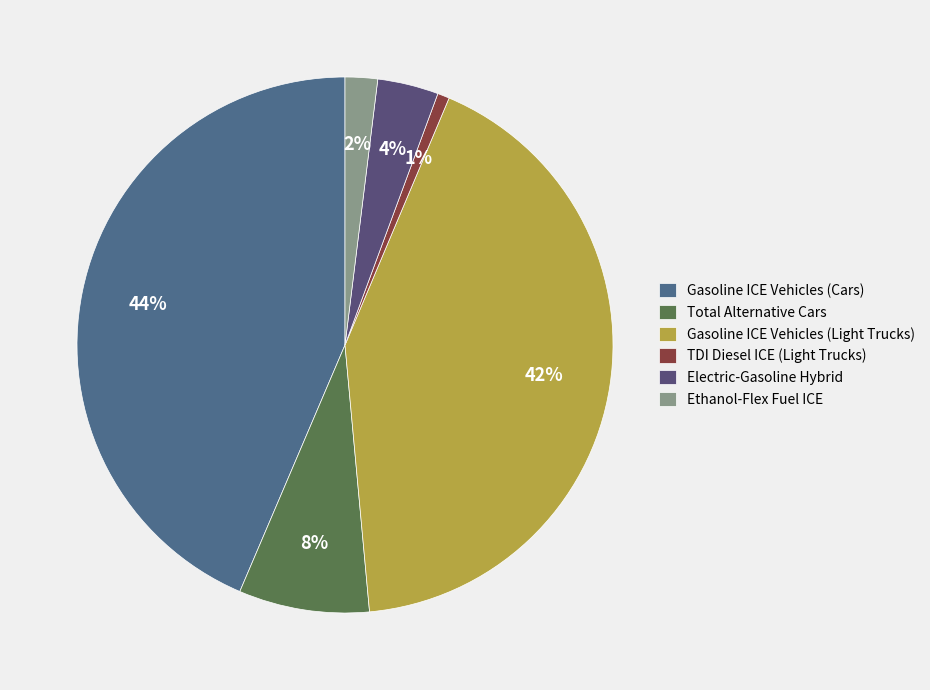

What percentage is the Gasoline ICE Vehicles (Light Trucks) slice, to the nearest percent?

42%